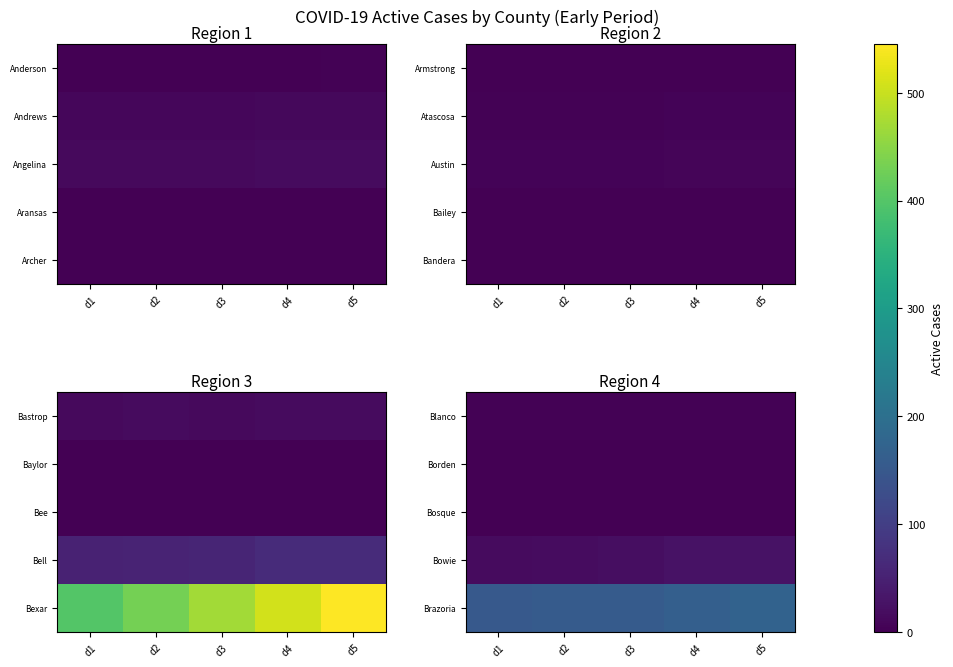

At which category is the sum across all series the highest?

d5